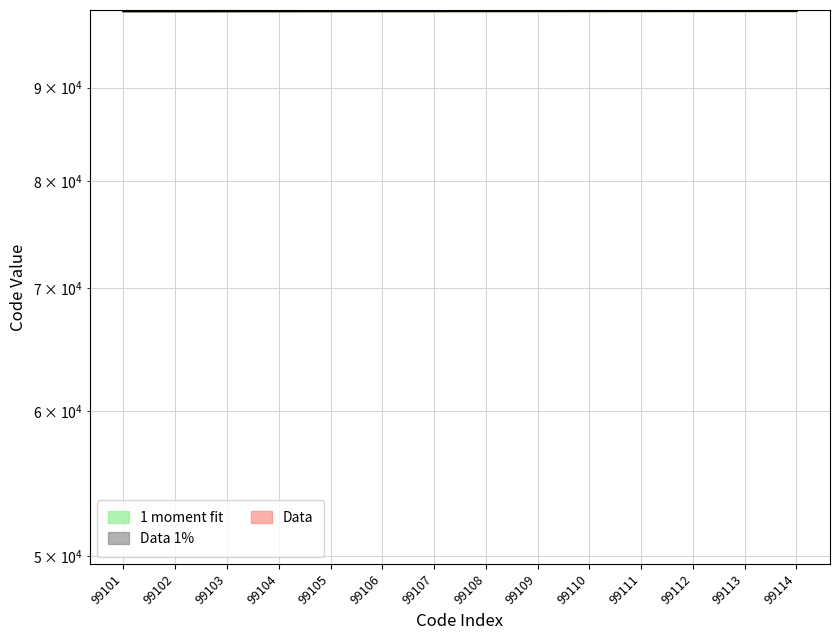

Between 99104 and 99105, which series saw the biggest shift?

1 moment fit